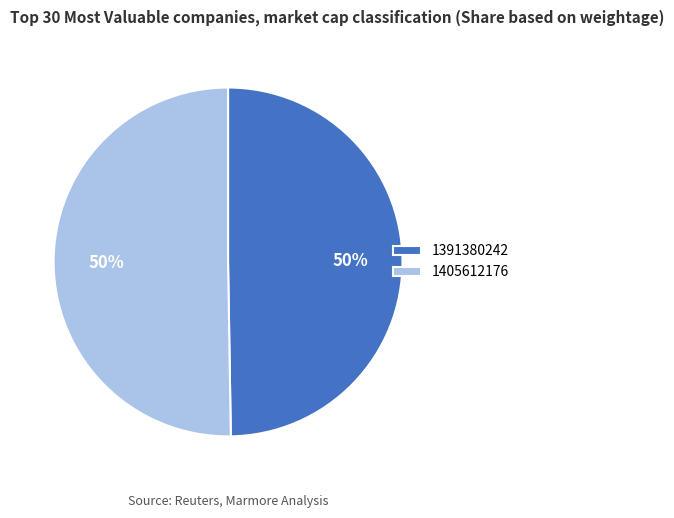

Combined, do 1405612176 and 1391380242 account for over 50%?

Yes